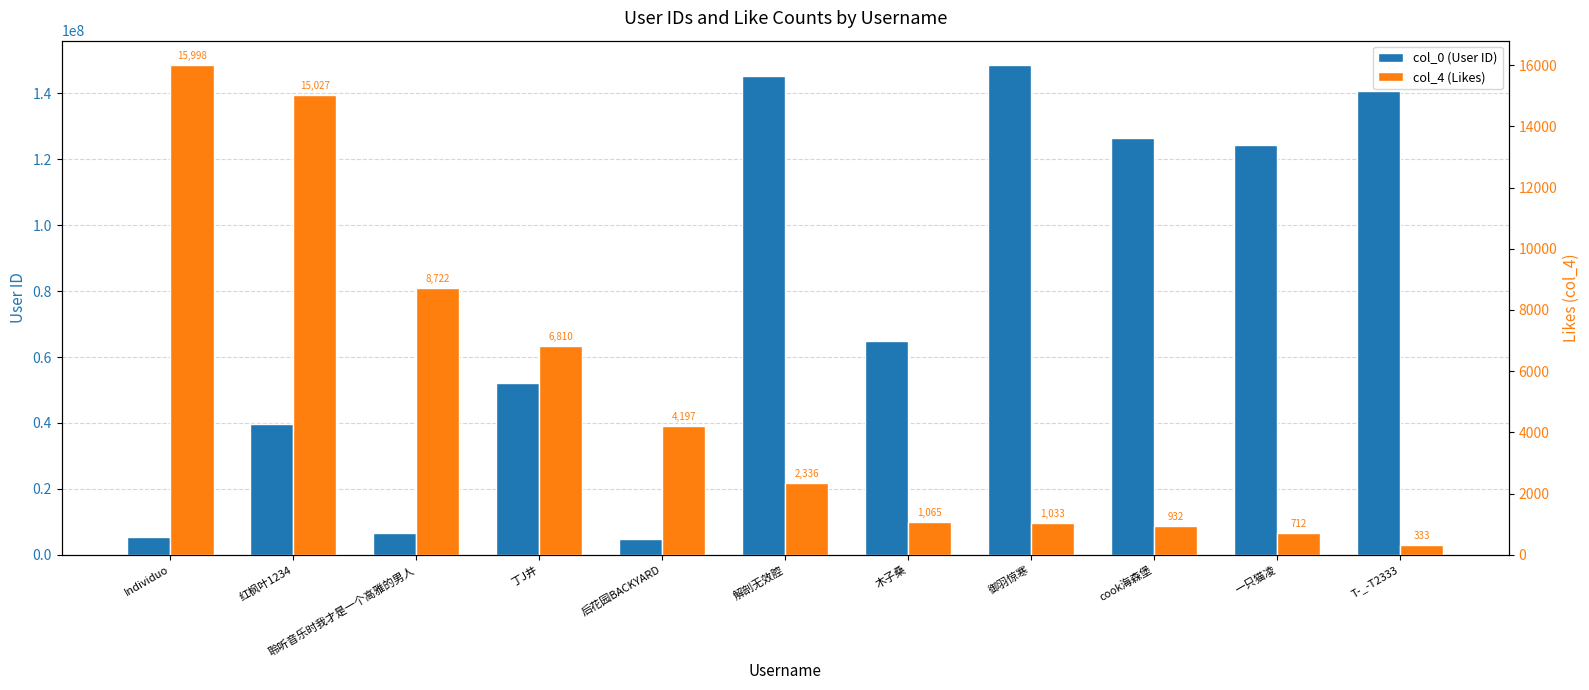

Where is col_0 (User ID) nearest to the value 76670705?

木子桑